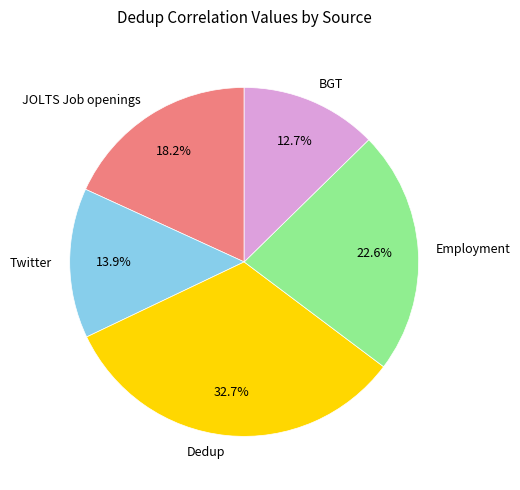

What percentage is NOT represented by Twitter?

86.1%